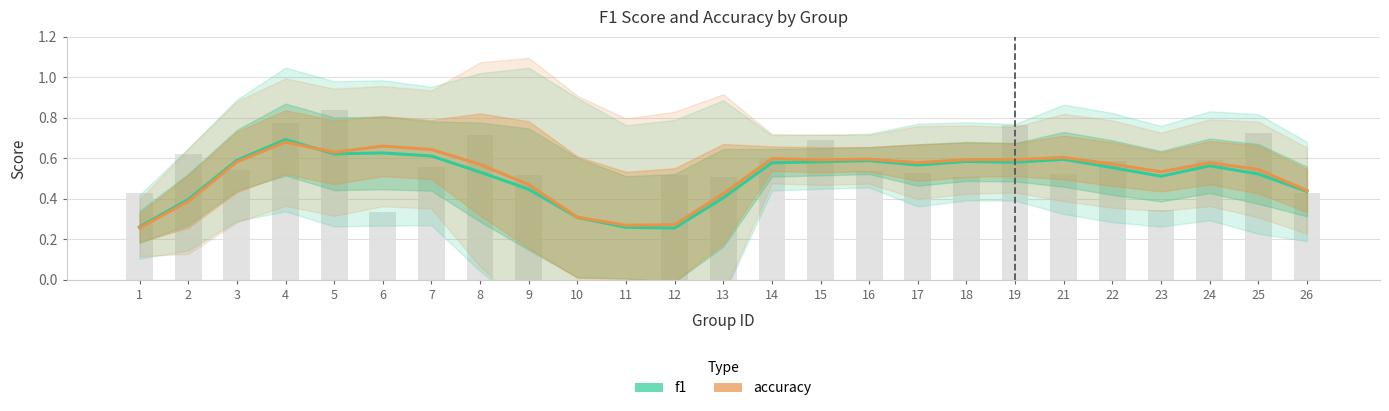

What is the value of the f1 bar at the 5th from the left?

0.6